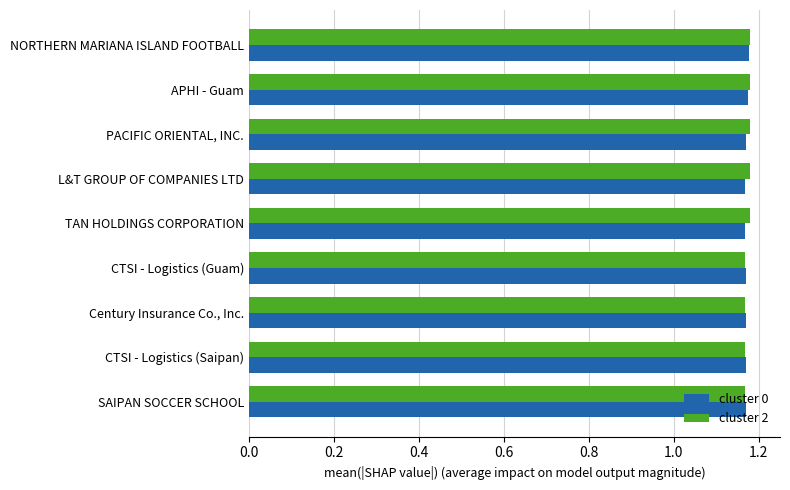

The value of cluster 0 at L&T GROUP OF COMPANIES LTD is 0.6. True or false?

False